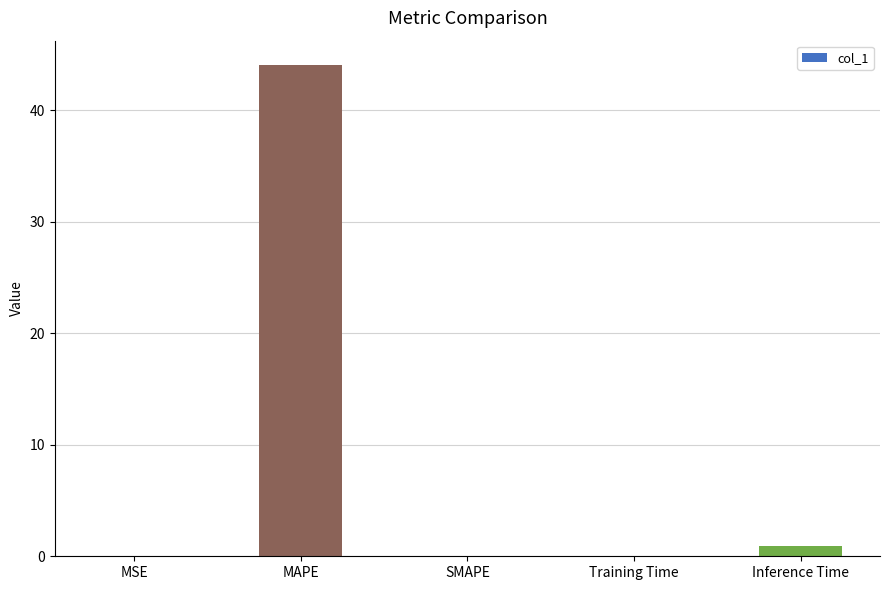

What is the sum of all values?

45.0